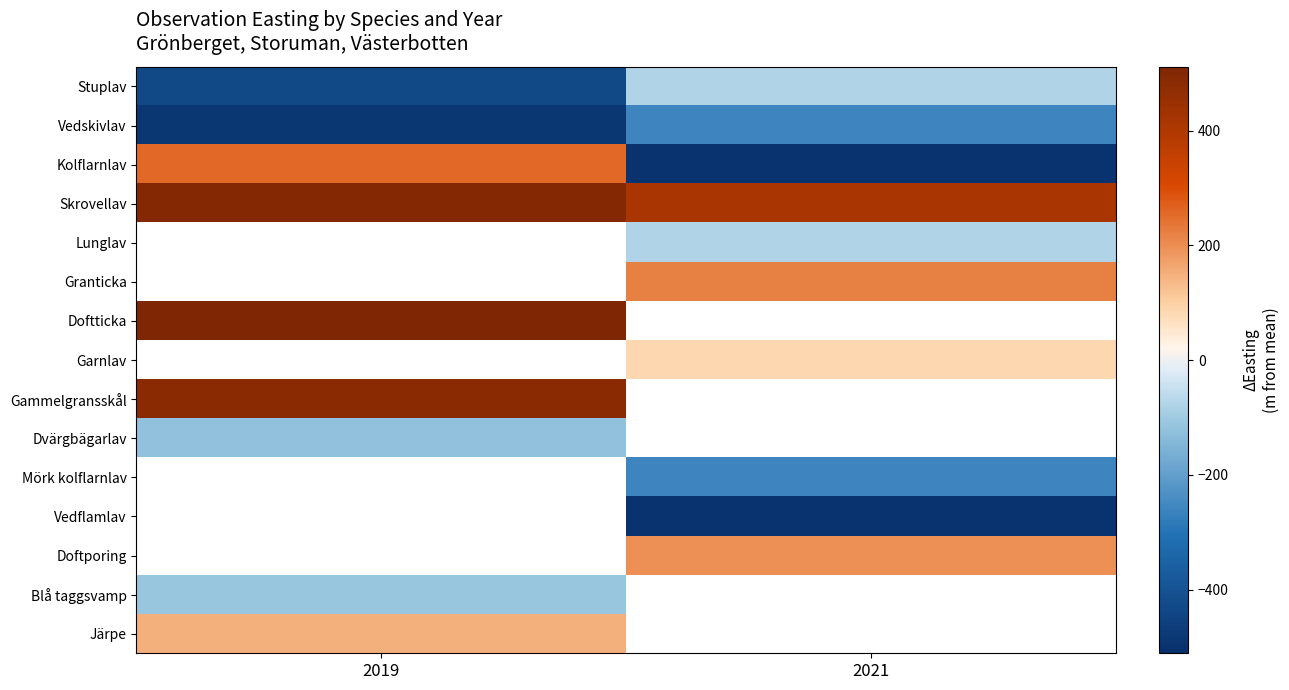

What is the difference between the maximum and minimum values in the Kolflarnlav series?

755.3